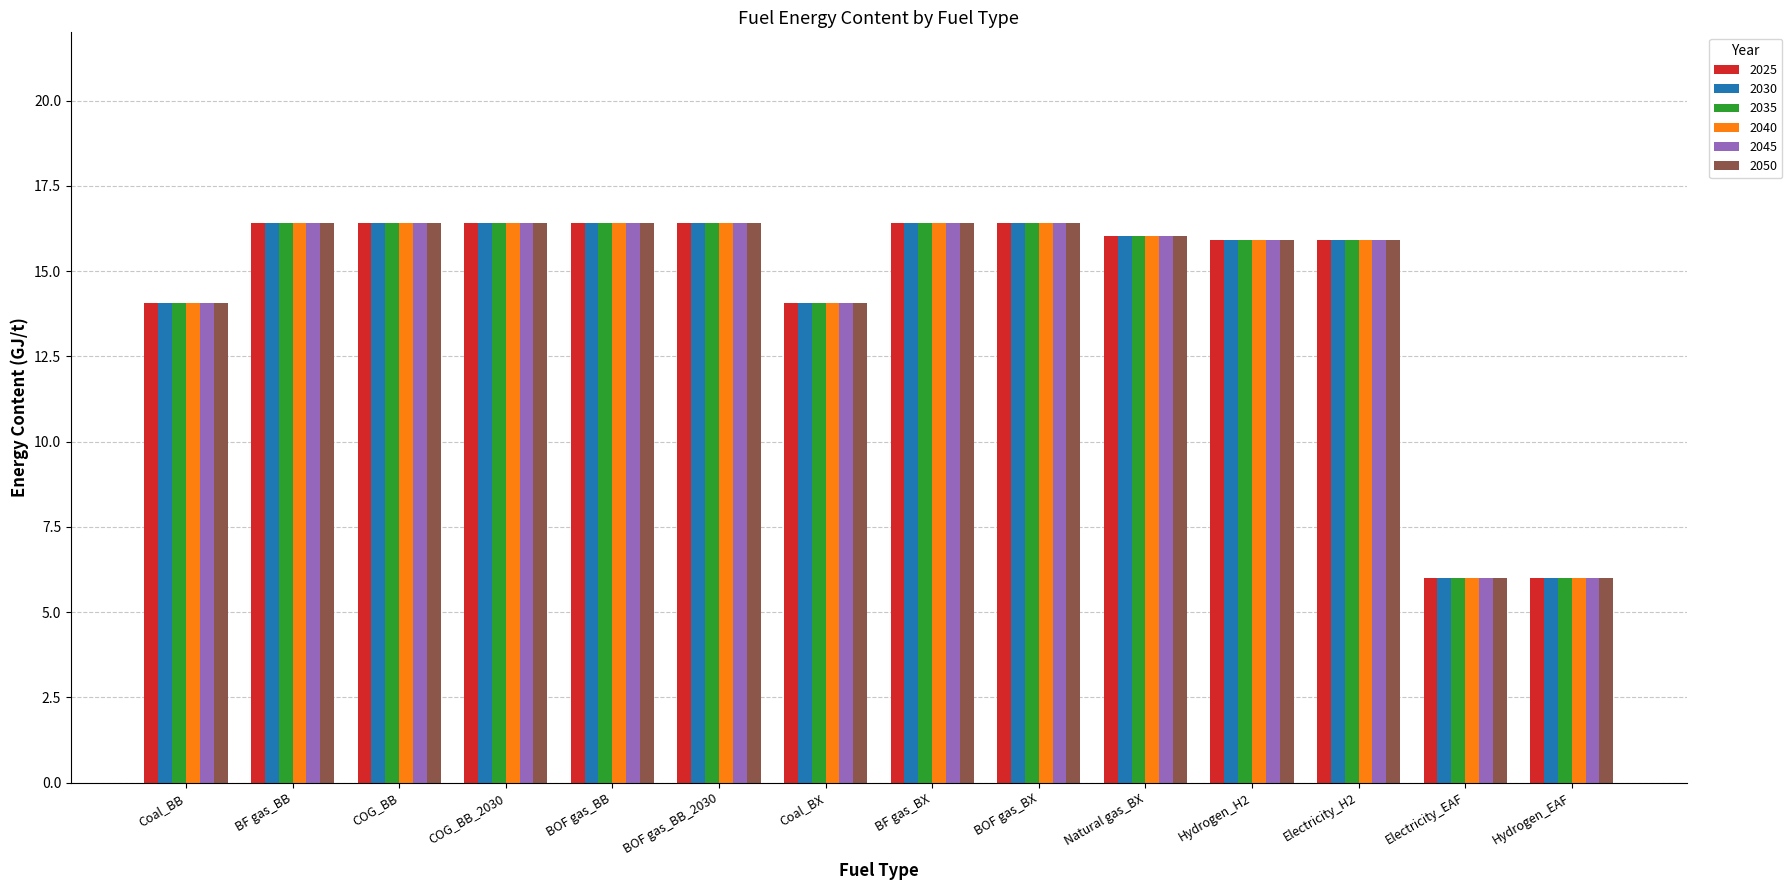

Is the value of 2025 at BOF gas_BX greater than the value of 2050 at Coal_BX?

Yes